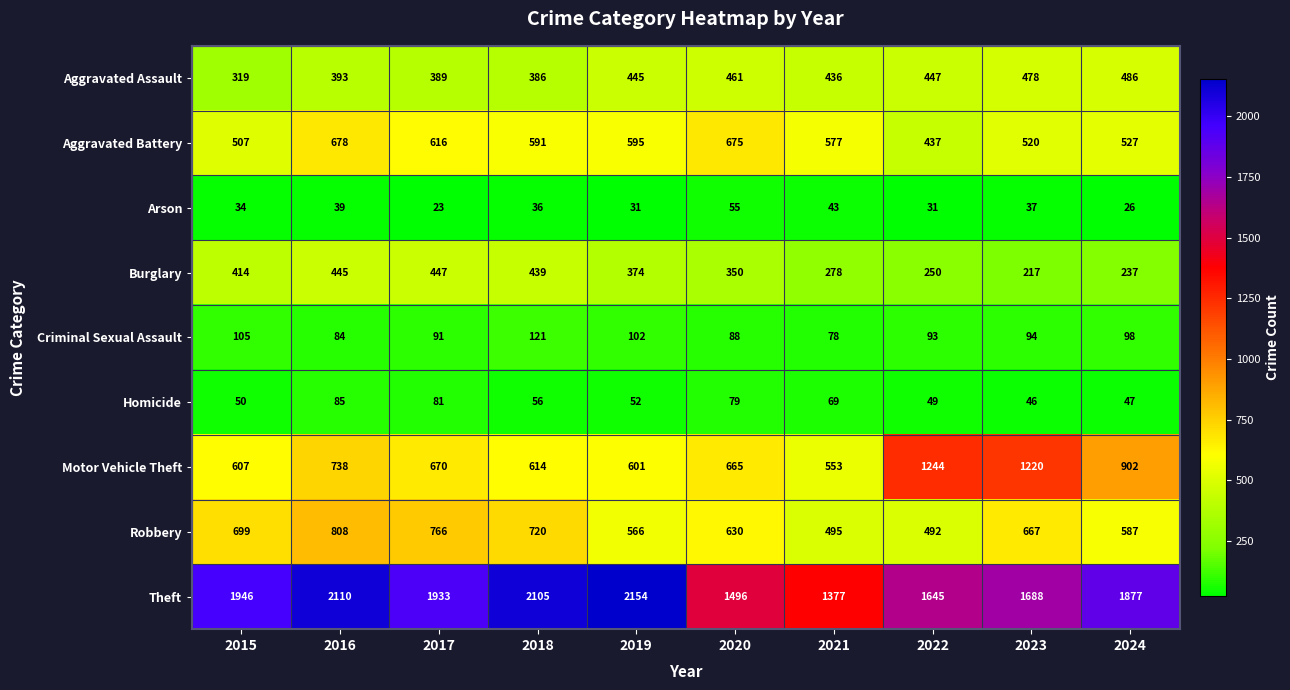

Between 2016 and 2020, which series saw the biggest shift?

Theft